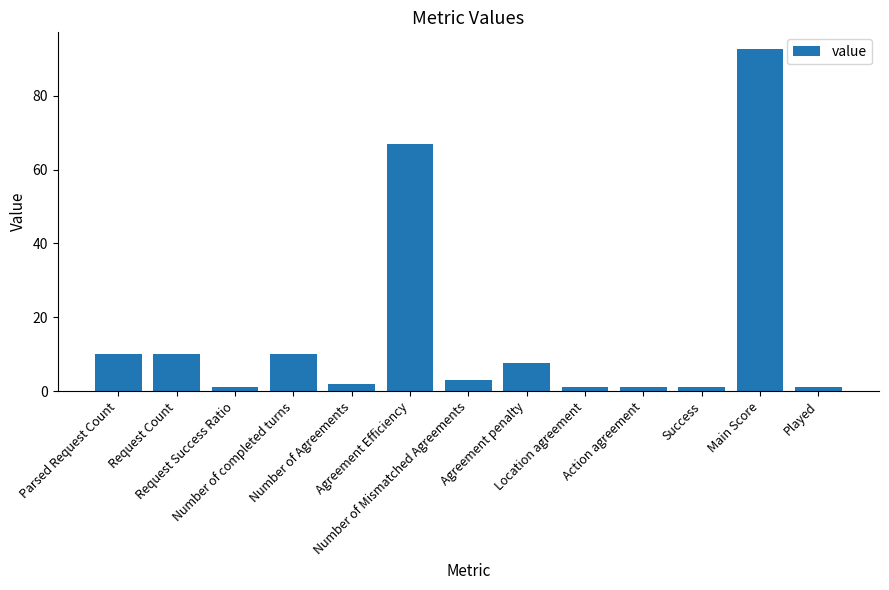

Reading left to right, extract all data points from this chart.

10.0	10.0	1.0	10.0	2.0	67.0	3.0	7.5	1.0	1.0	1.0	92.5	1.0